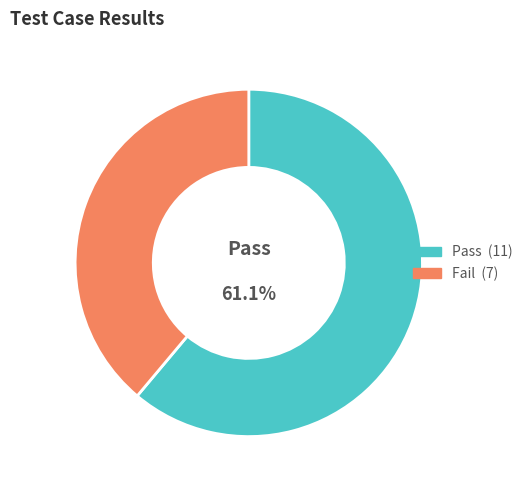

To the nearest percent, what is the difference between the largest and smallest slice percentages?

22%